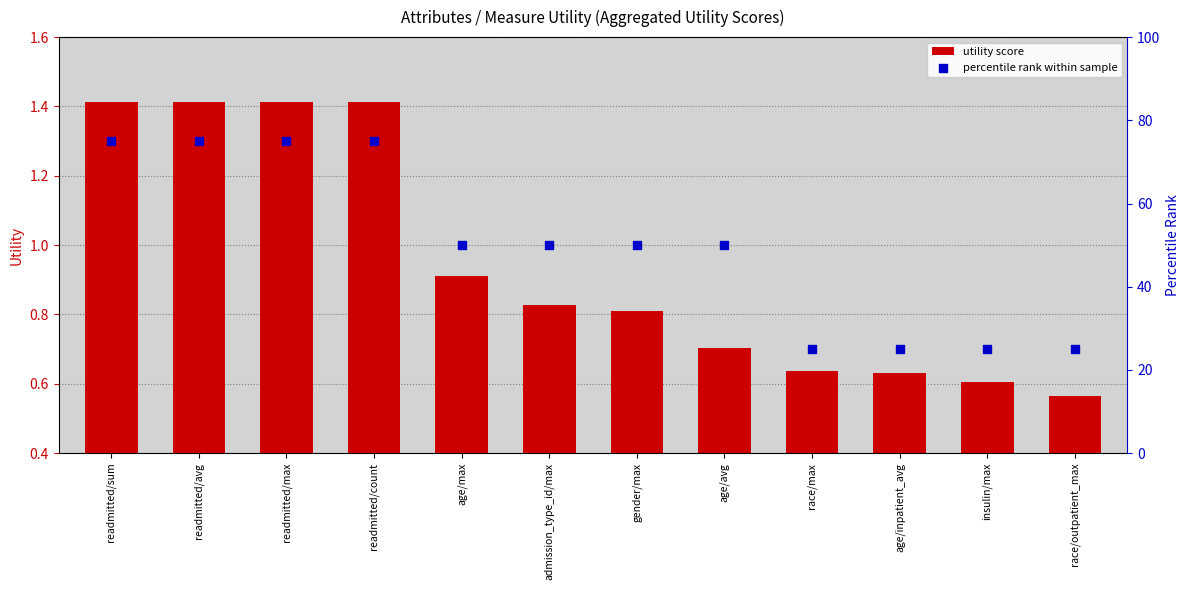

Which series reaches the minimum Y coordinate?

utility score